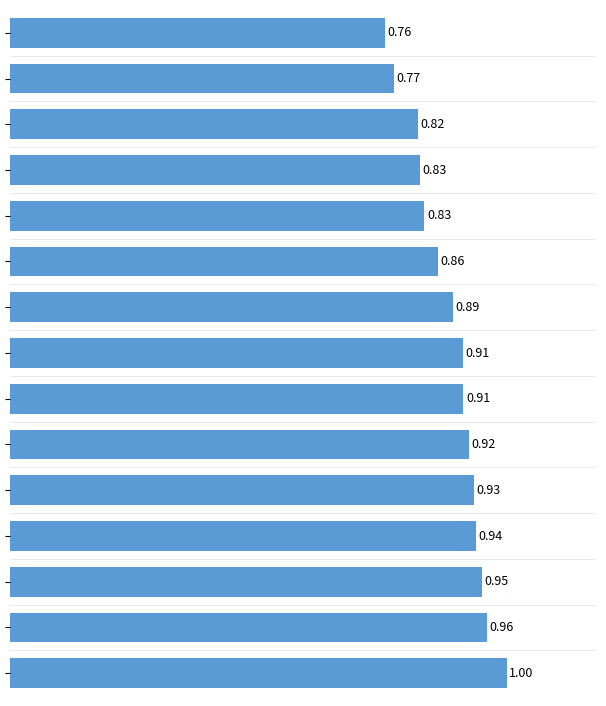

List the labels in order of value, smallest first.

14, 13, 12, 11, 10, 9, 8, 7, 6, 5, 4, 3, 2, 1, 0